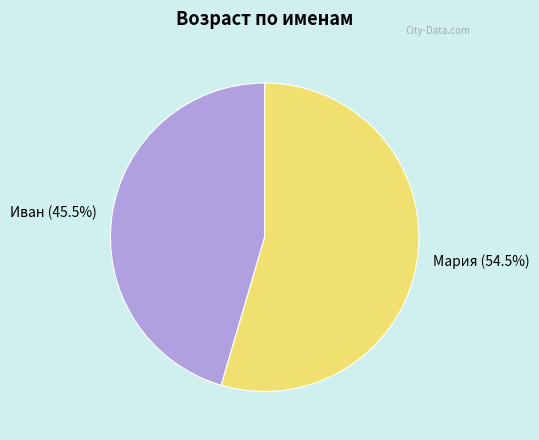

To the nearest percent, what is the difference between the Иван and Мария slice percentages?

9%